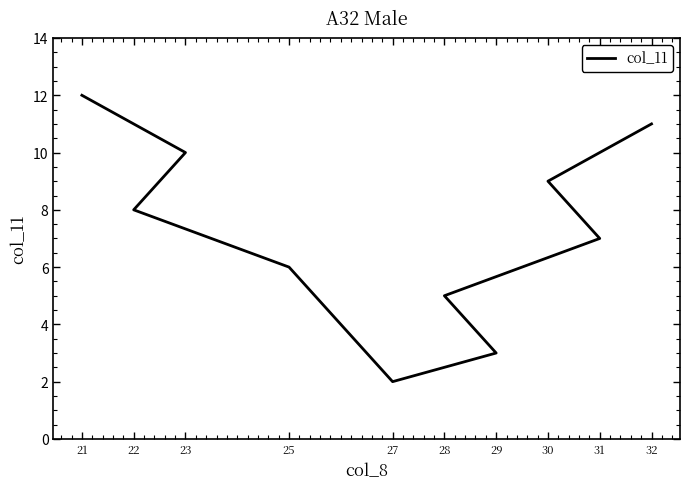

At which category does the data reach its first local valley?

27